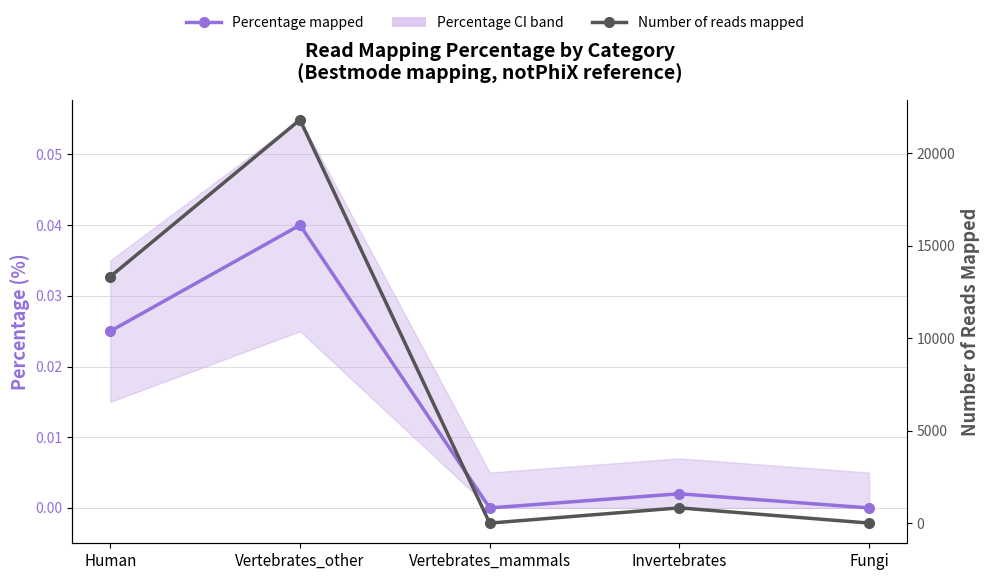

Is the value of Number of reads mapped at Vertebrates_other greater than the value of Percentage mapped at Human?

Yes